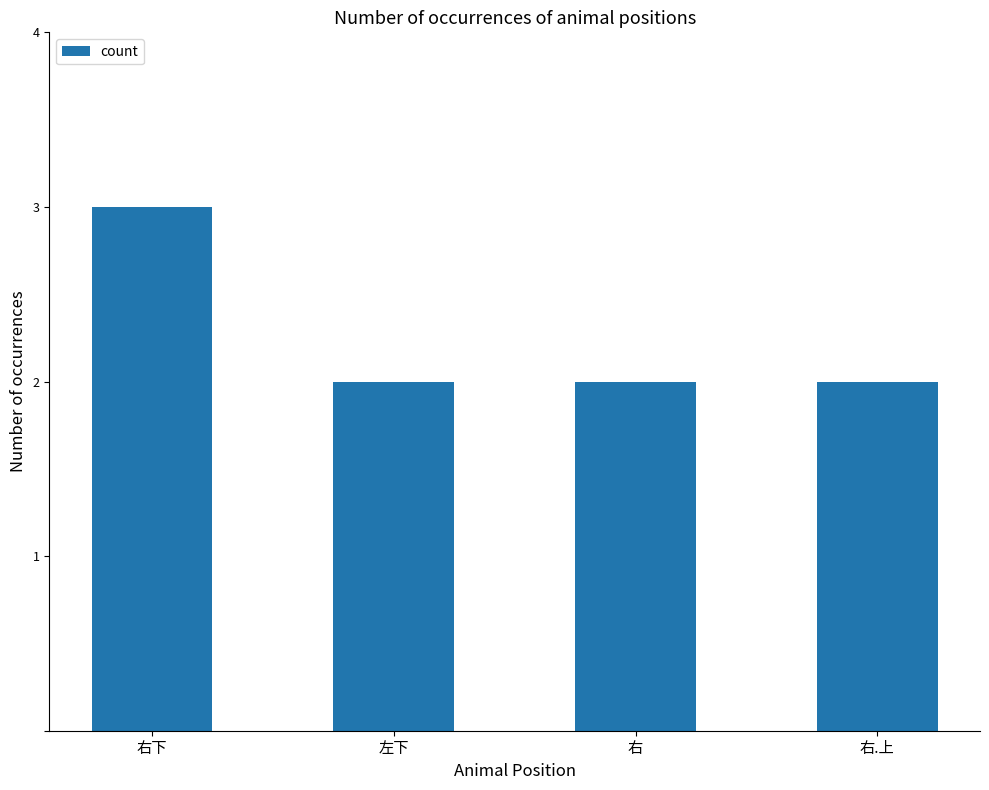

Reading left to right, extract all data points from this chart.

右下=3	左下=2	右=2	右.上=2